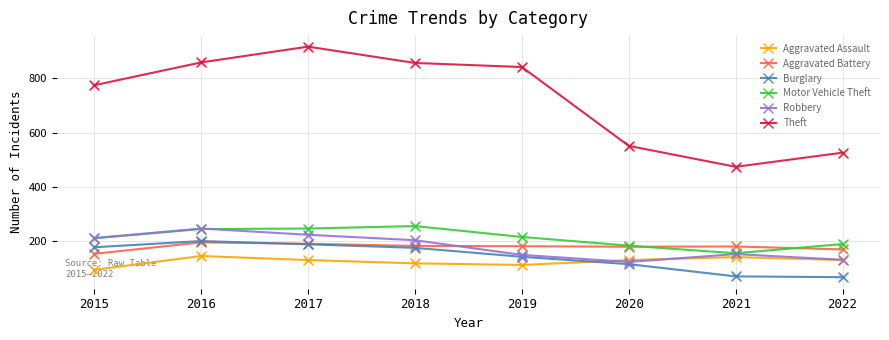

What are all the series names shown in the legend?

Aggravated Assault, Aggravated Battery, Burglary, Motor Vehicle Theft, Robbery, Theft